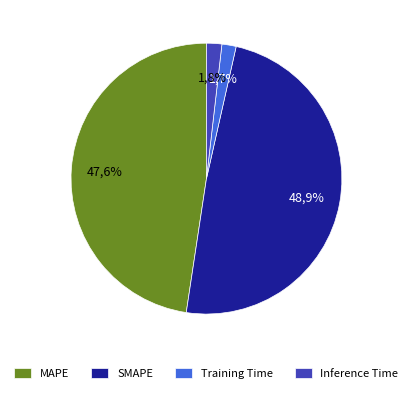

What is the largest slice in the pie chart?

SMAPE